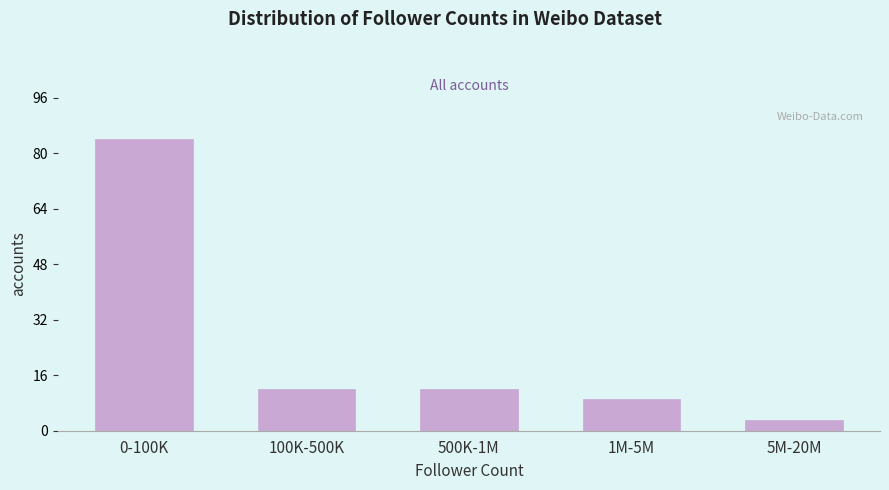

Reading left to right, extract all data points from this chart.

84	12	12	9	3